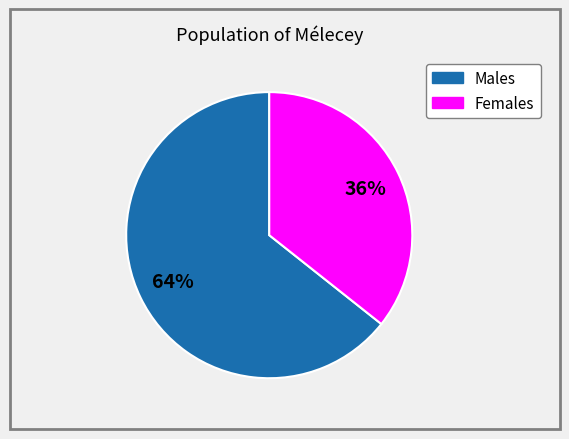

How many slices are in this pie chart?

2